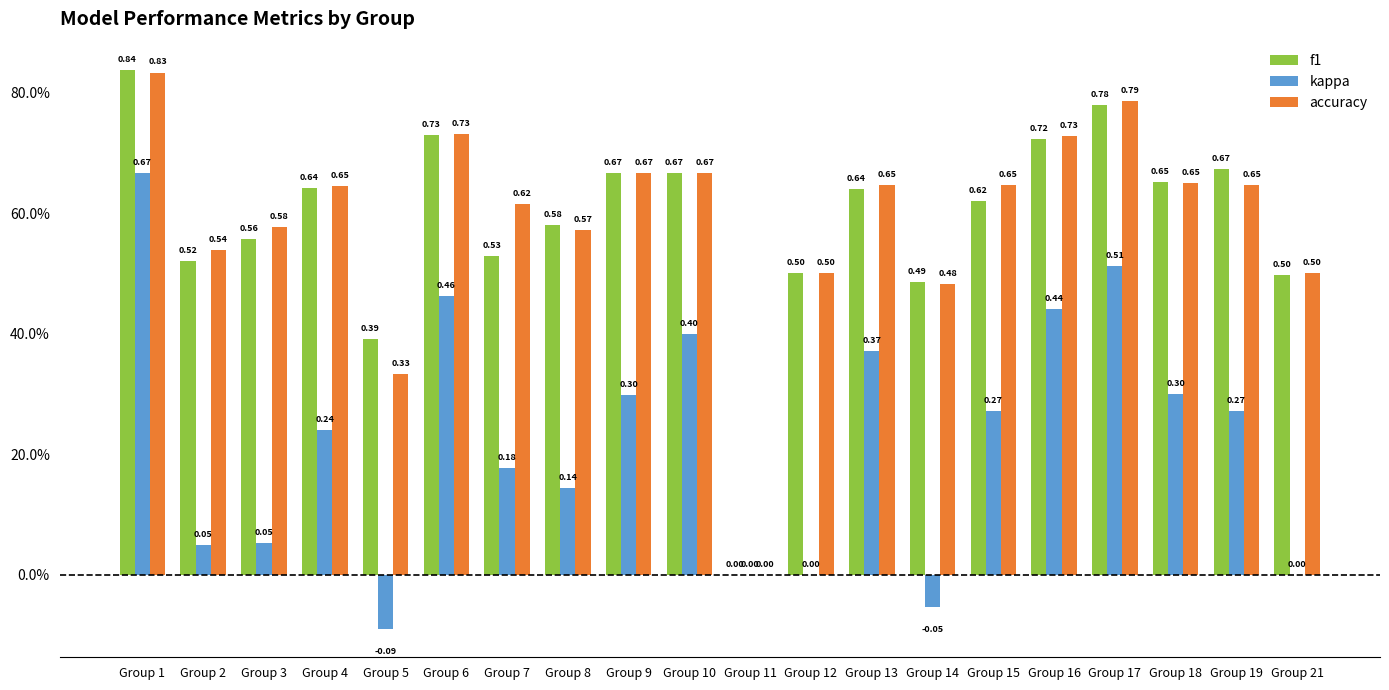

Which series has the largest range (max minus min)?

f1